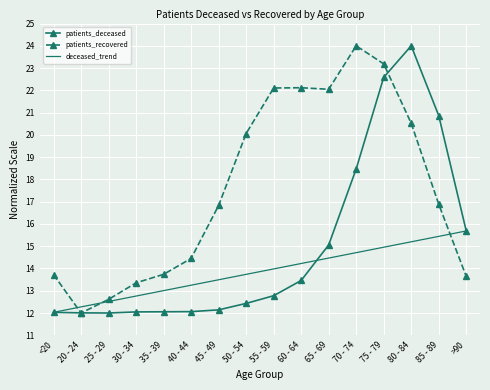

What is the highest value of the patients_deceased series?

24.0